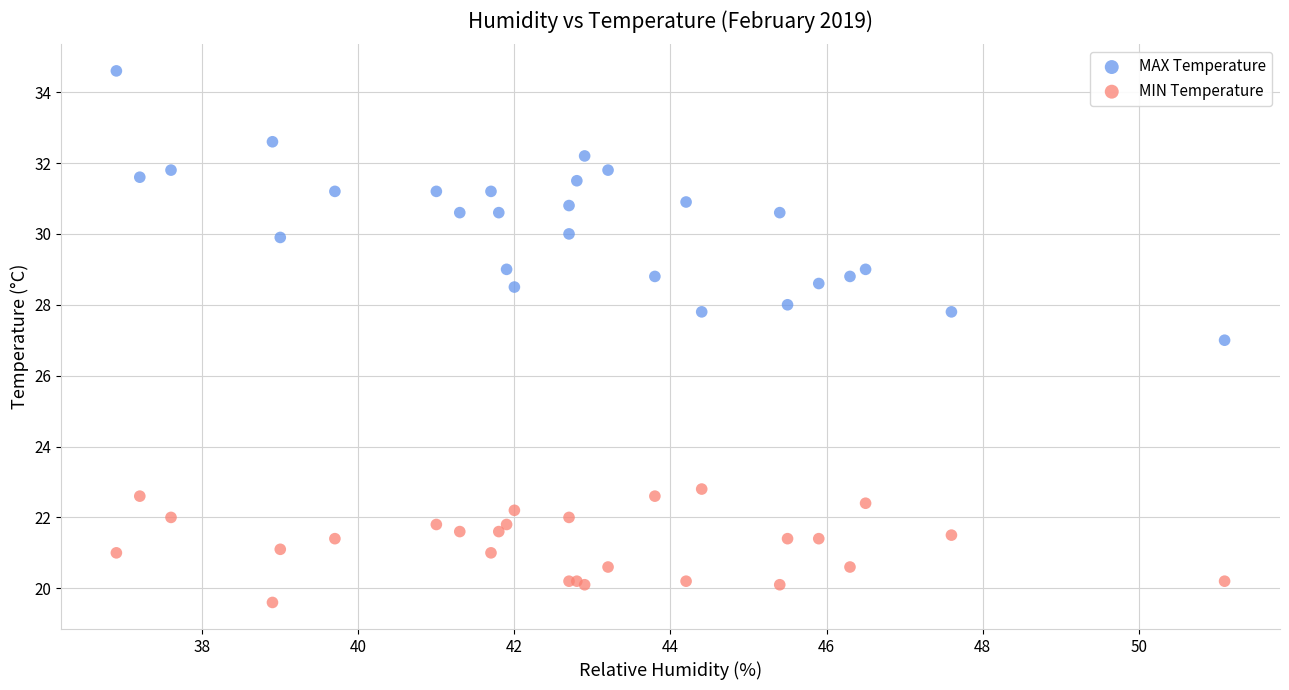

Which series has the widest spread of Y values?

MAX Temperature